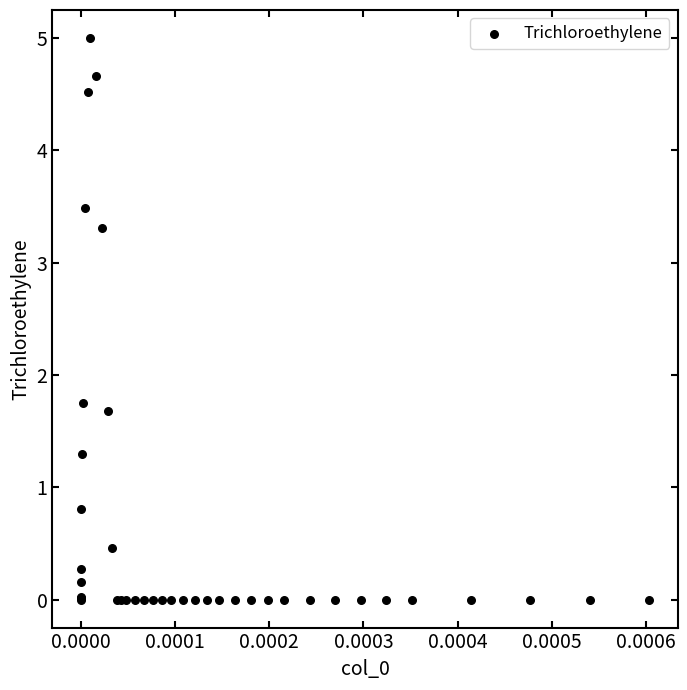

What Y value in the scatter plot is closest to 2?

1.7